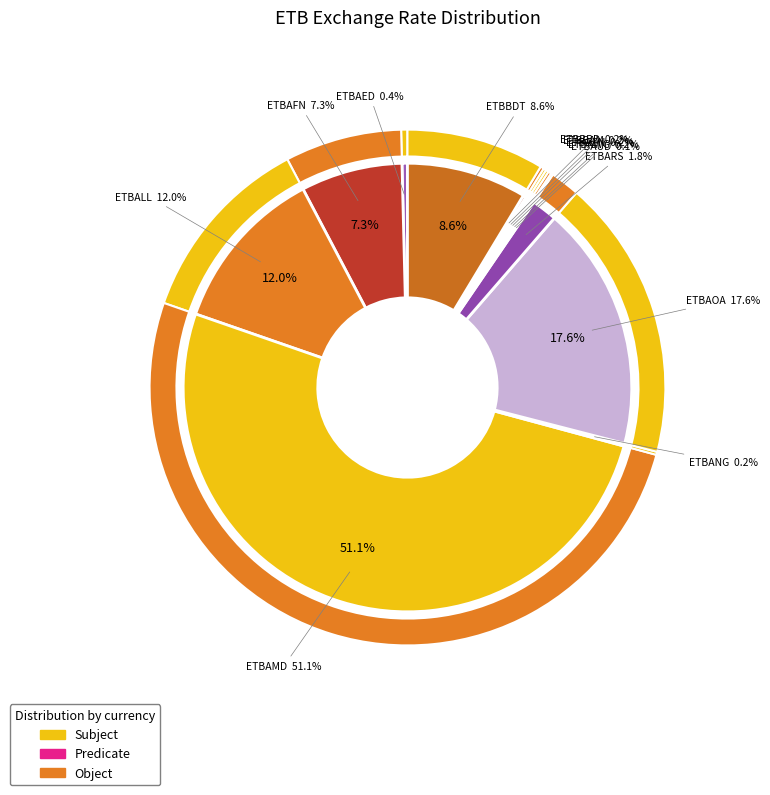

Is ETBARS the majority of the pie?

No